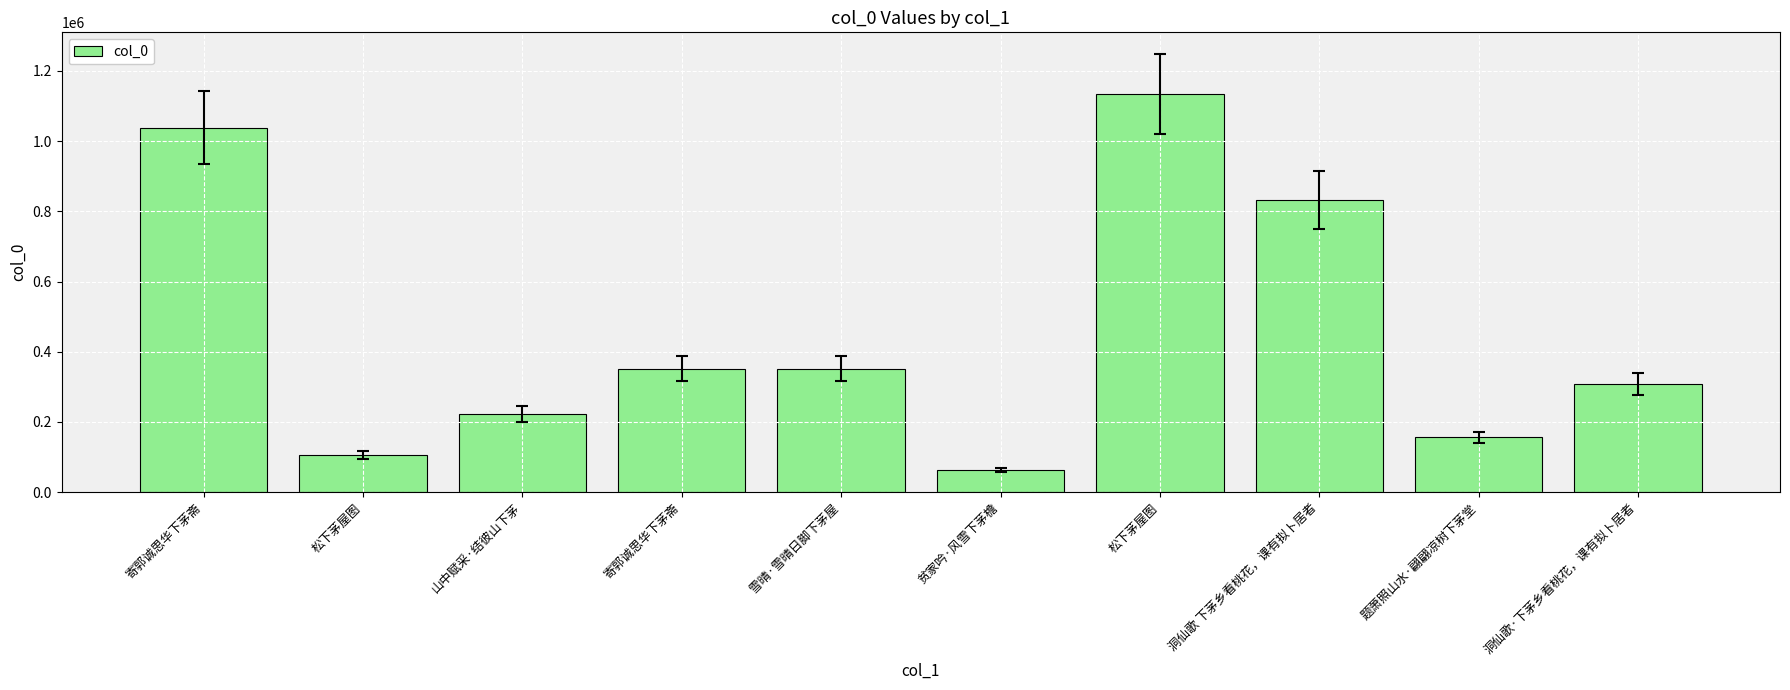

What is the greatest value displayed?

1134061